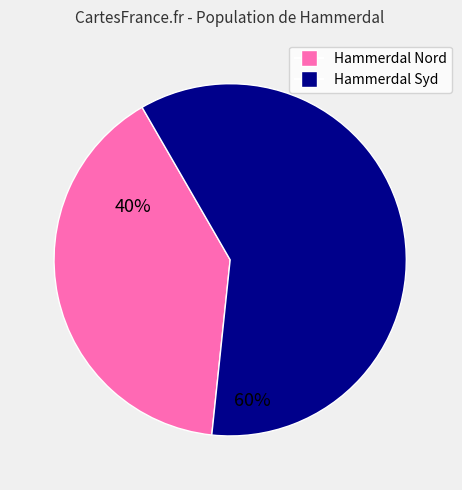

Does any single category account for the majority?

Yes